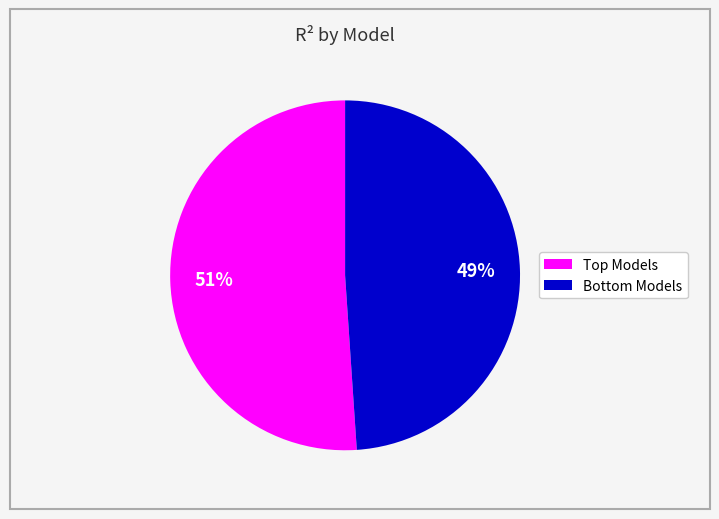

To the nearest percent, what is the average slice percentage?

50%